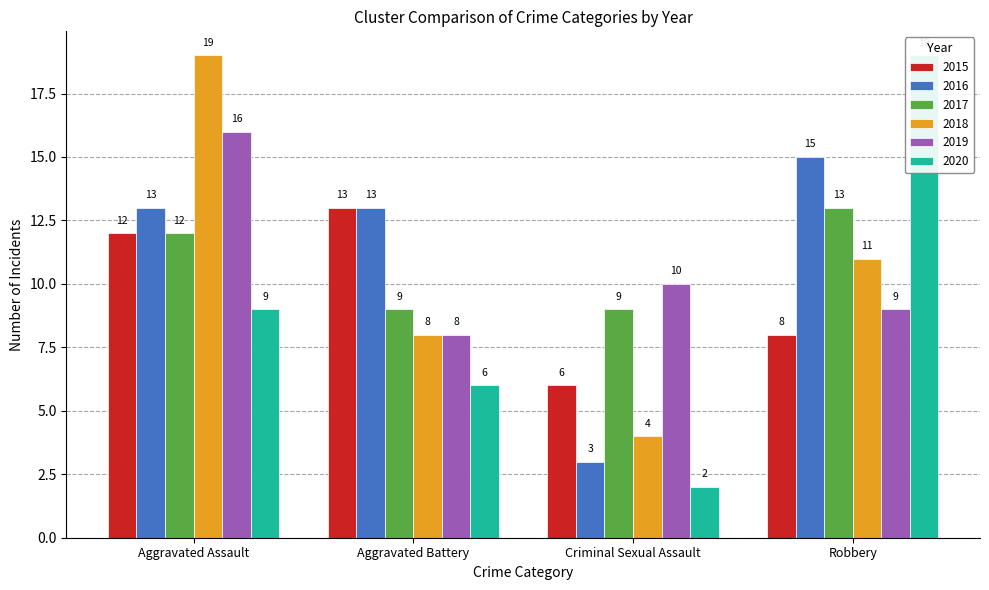

What is the difference between the highest and lowest values at Robbery?

11